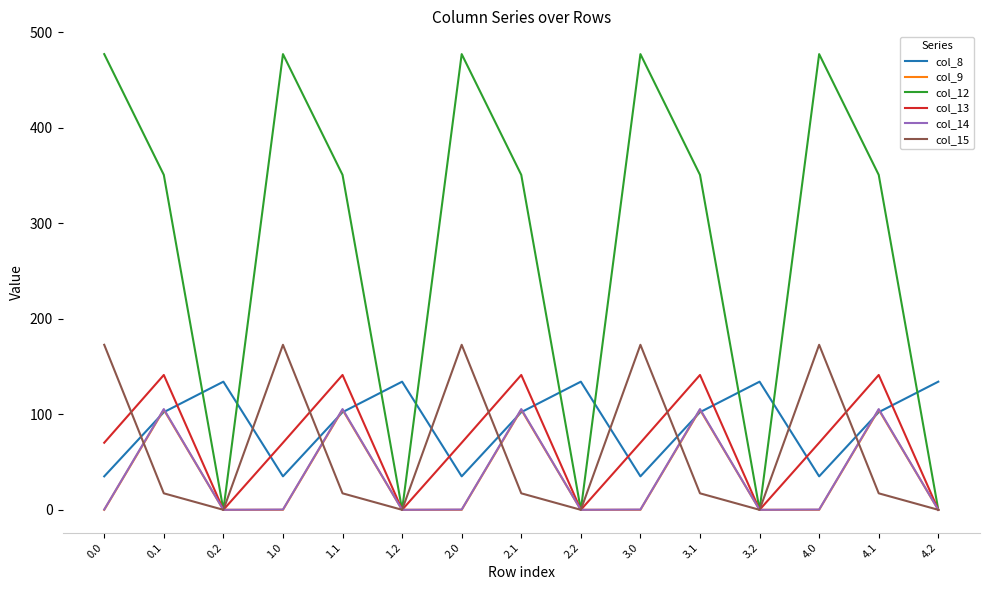

What is the sum of all col_14 values?

528.9